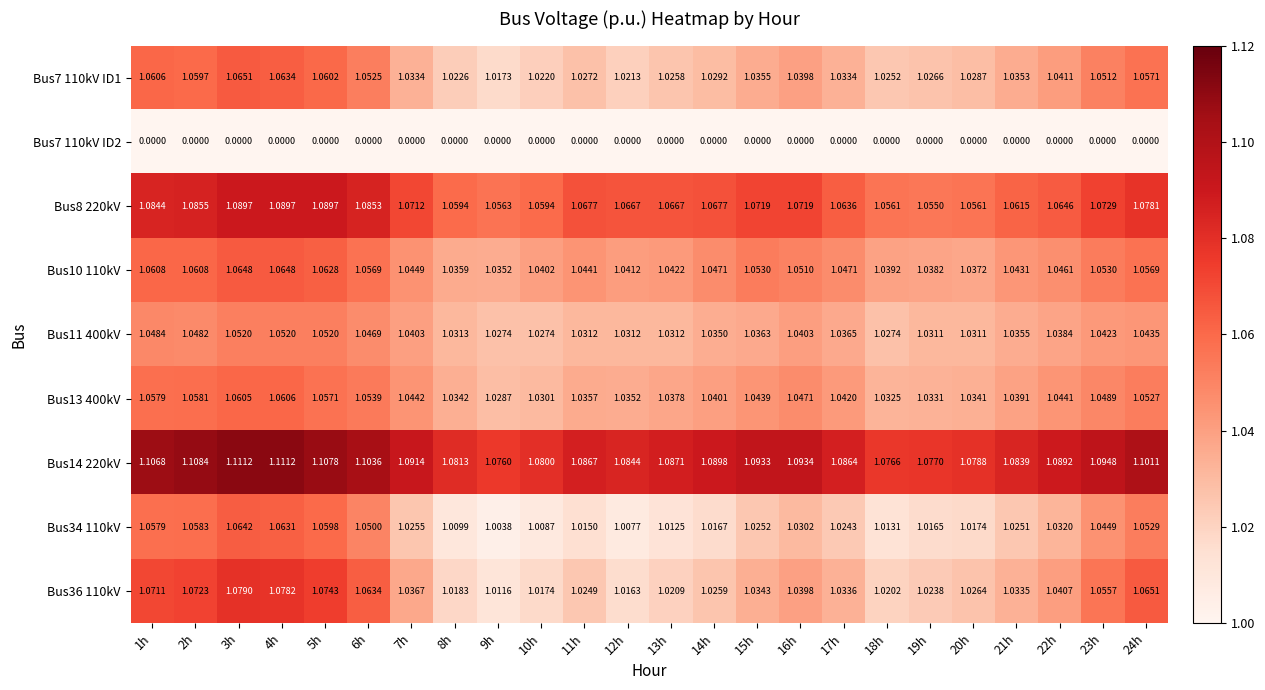

What is the total value across all series at 3h?

8.6